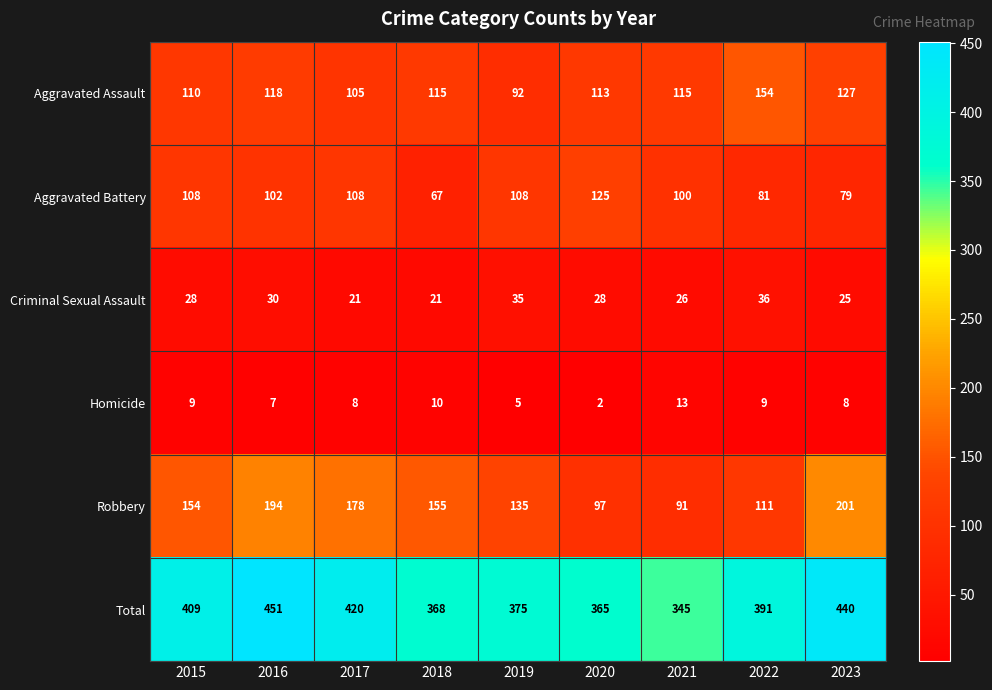

What is the maximum value for Homicide?

13